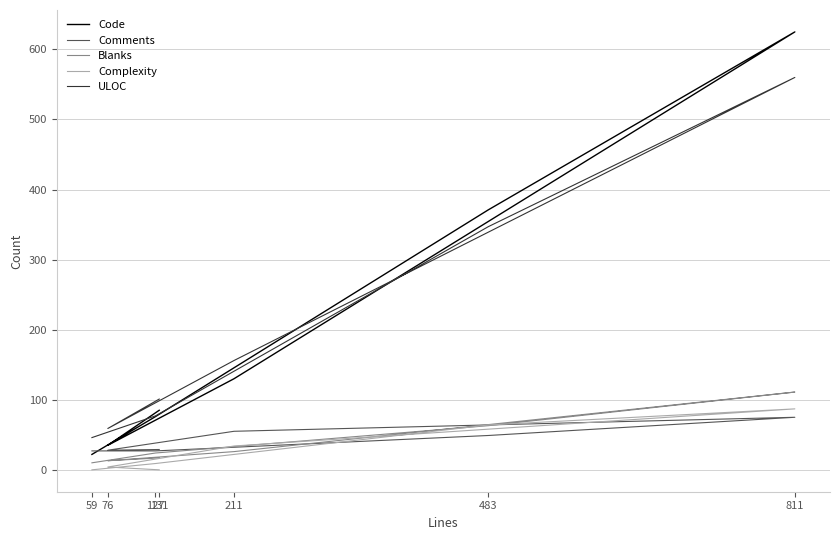

Where do Complexity and Blanks first cross each other?

76 and 211